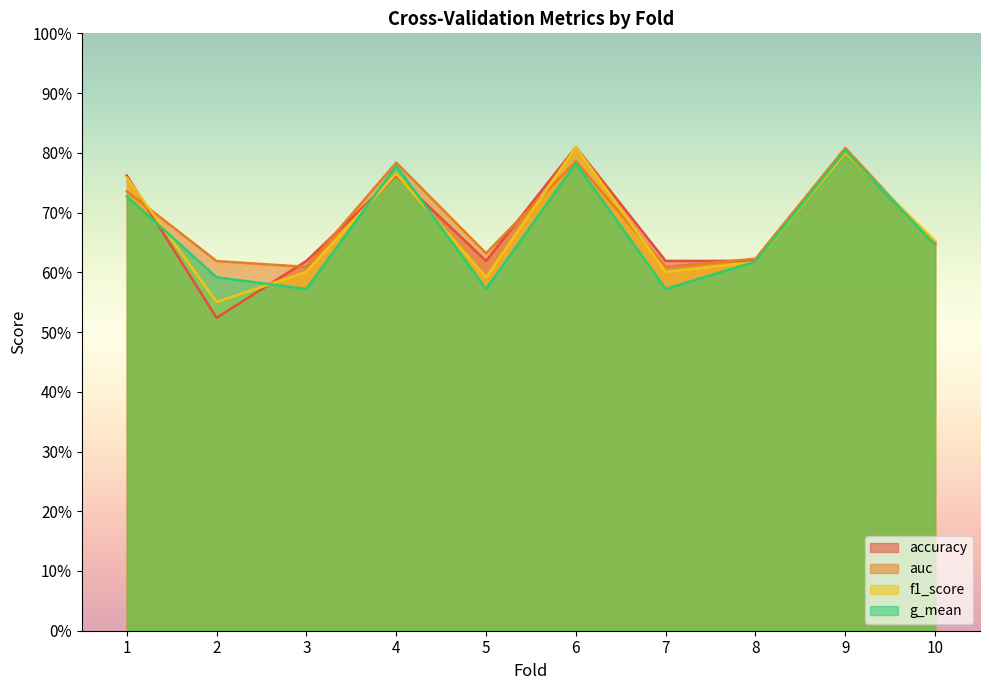

True or false: auc and f1_score intersect in this chart.

True